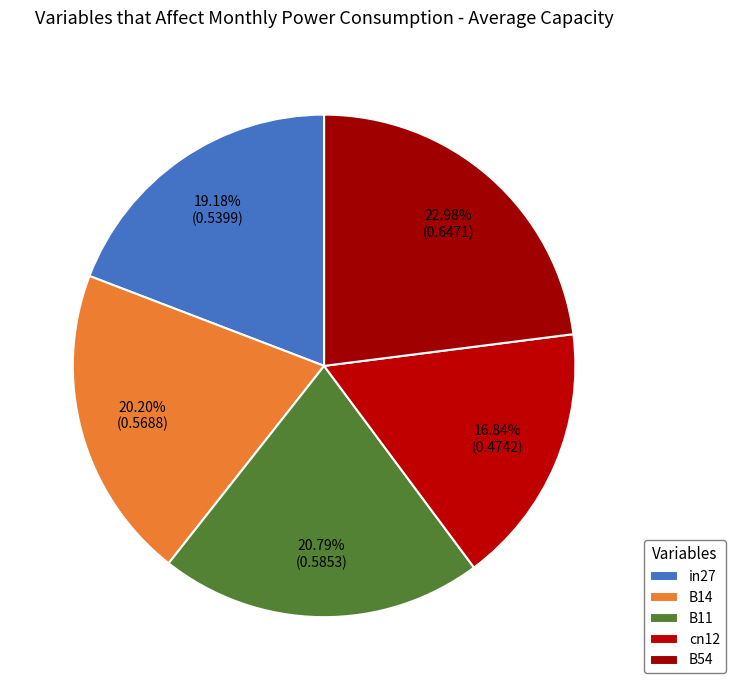

How many slices are in this pie chart?

5